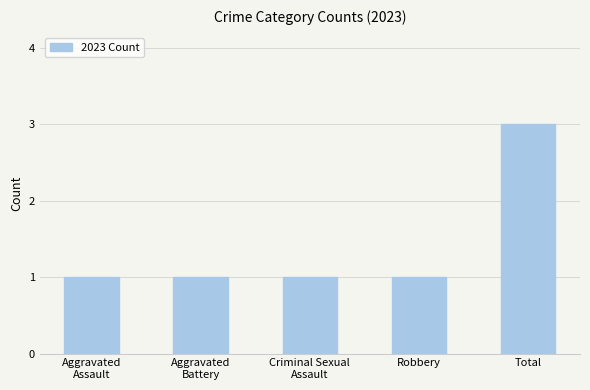

What is the value of the 5th bar from the left?

3